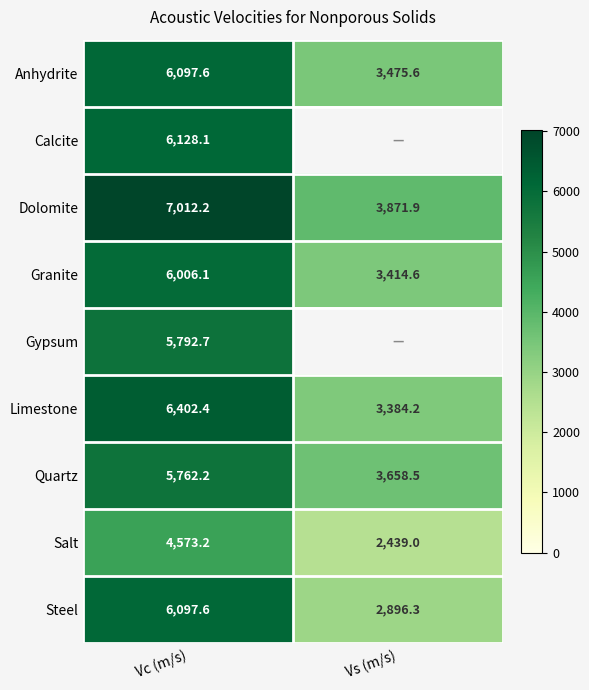

What is the sum of all Granite values?

9420.7